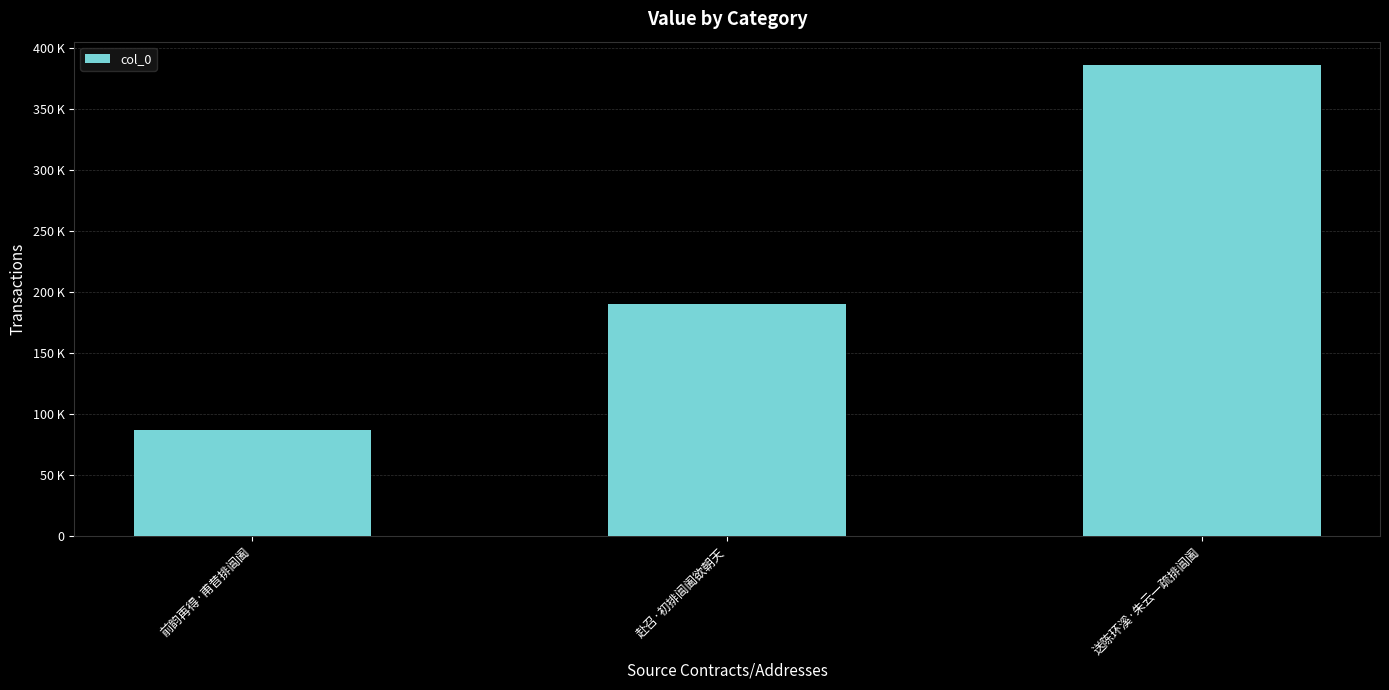

Which has a higher value, 前韵再得·甫昔排阊阖 or 赴召·初排阊阖欲朝天?

赴召·初排阊阖欲朝天